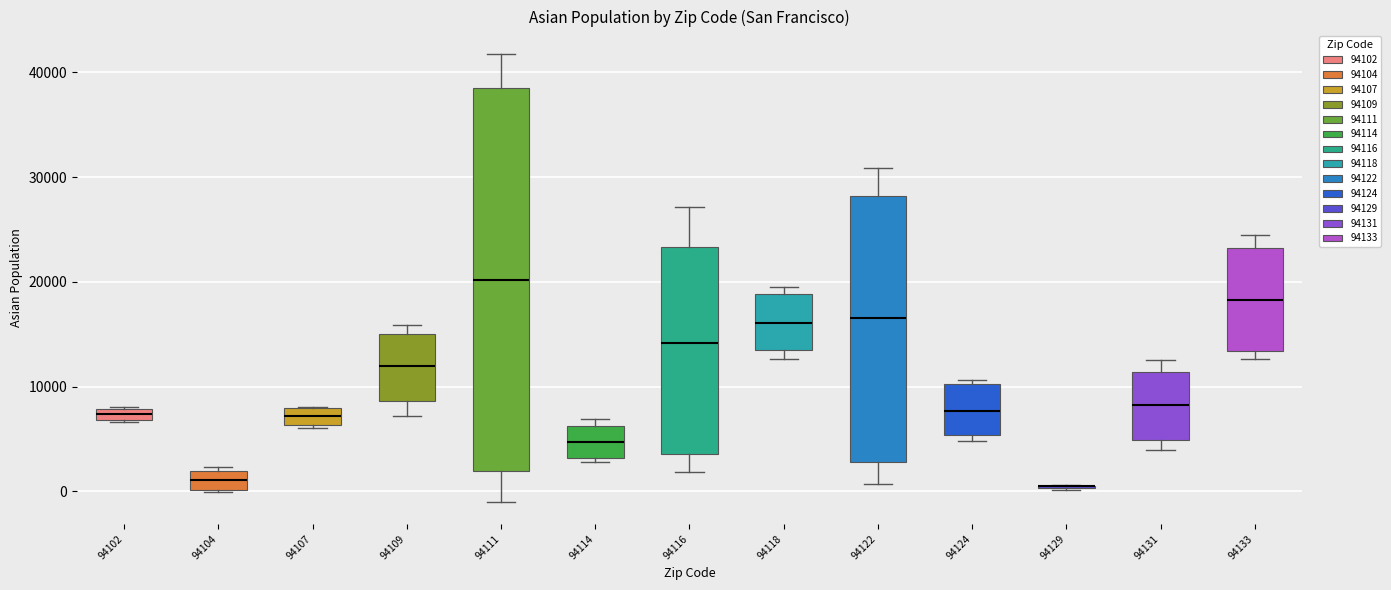

Which box is the tallest, from its lower edge to its upper edge?

94111